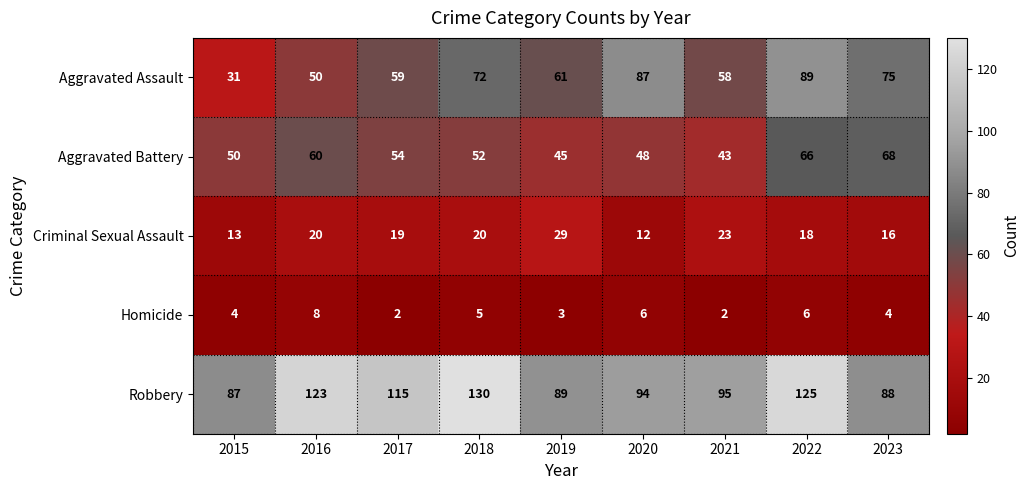

Which category has the lowest value in the Aggravated Battery series?

2021